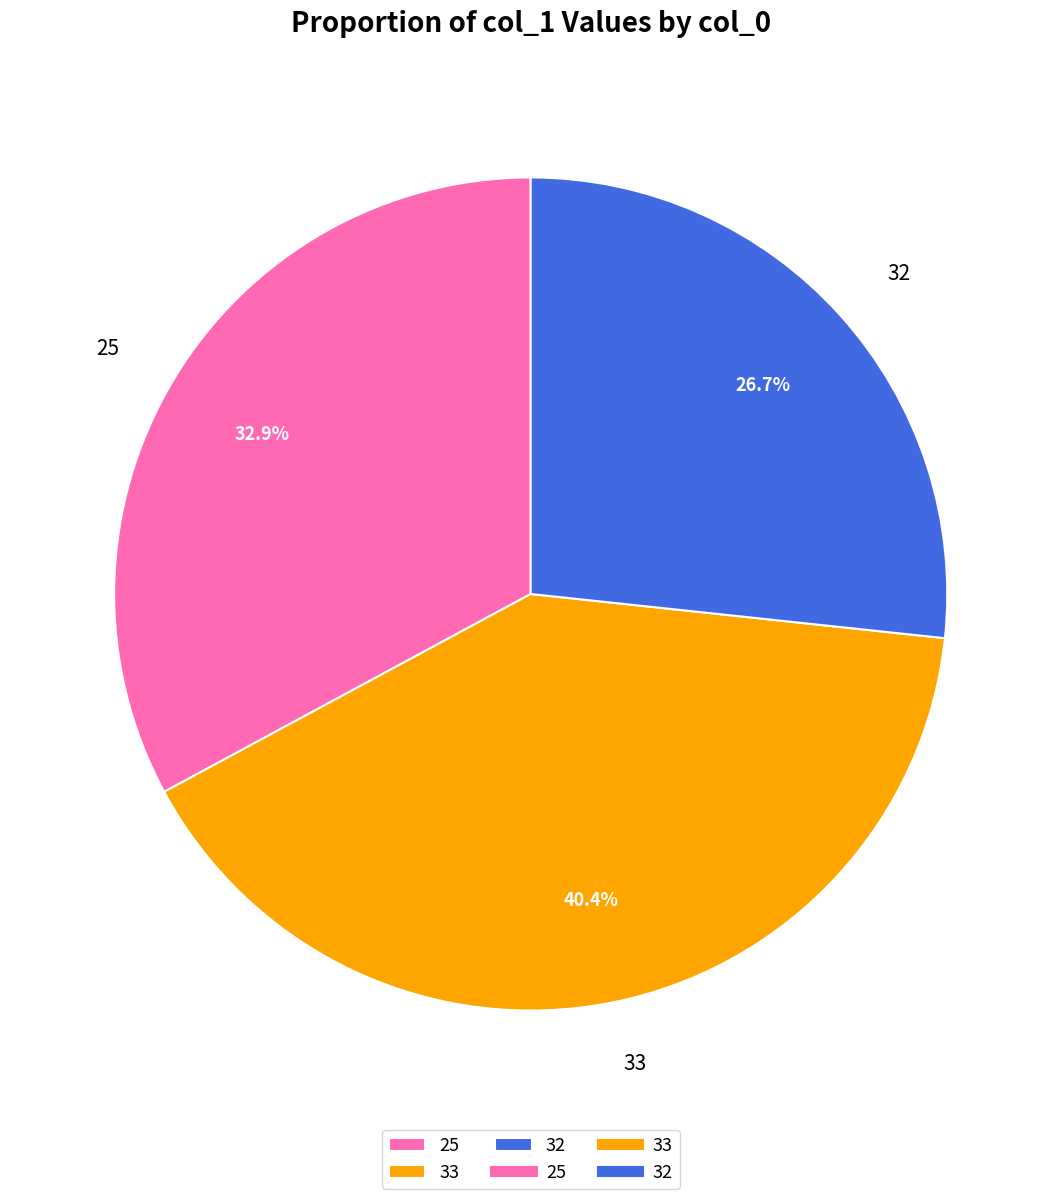

To the nearest percent, what portion does 25 represent?

33%